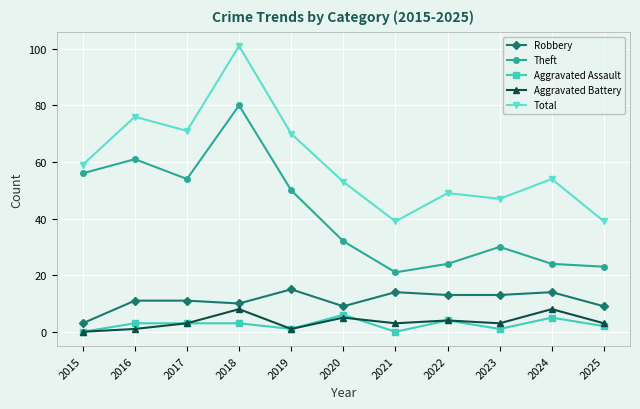

At which label does Theft reach its peak?

2018